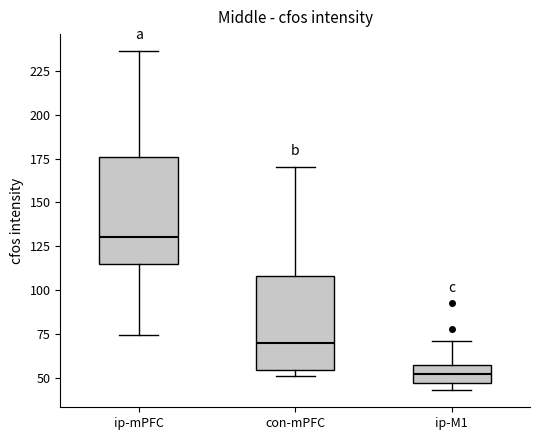

Reading left to right, read every box against the y-axis: the position of its median line, the range the box covers, and the ends of its whiskers. The values are not printed on the chart, so give them approximately, as read against the axis.

ip-mPFC: median 130, box 115 to 175, whiskers 75 to 235
con-mPFC: median 70, box 55 to 110, whiskers 50 to 170
ip-M1: median 50, box 45 to 55, whiskers 45 (just below the box's lower edge) to 70